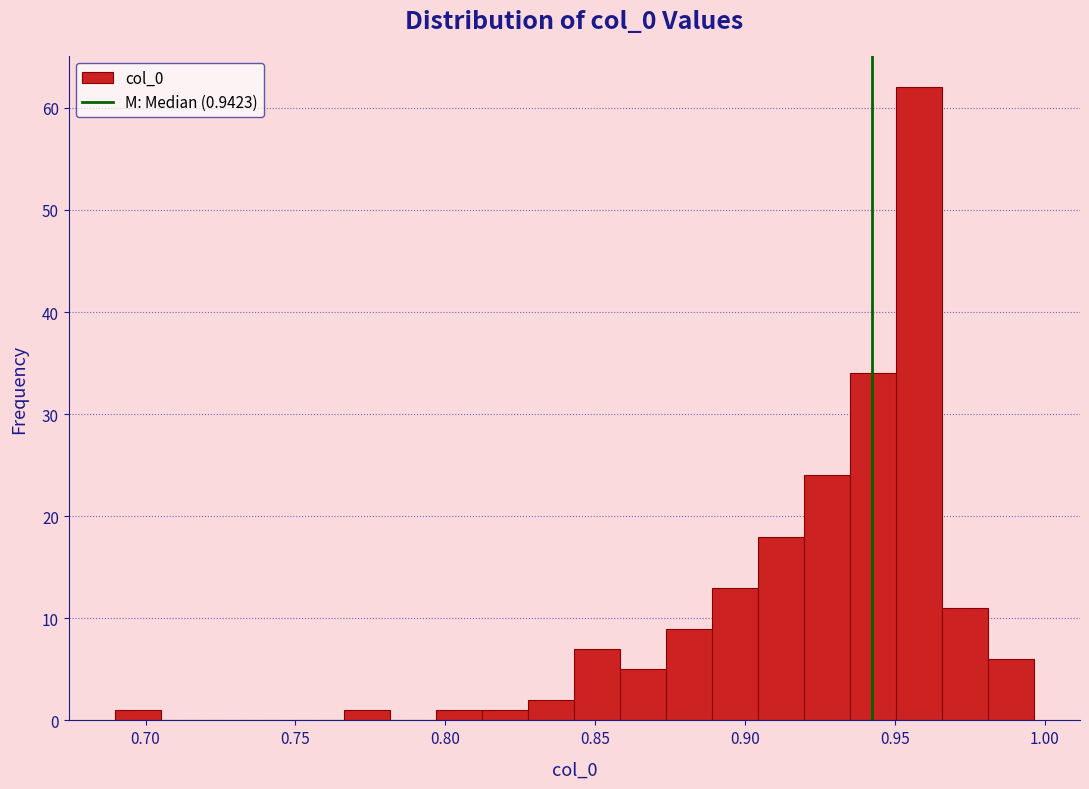

Around what value on the x-axis is the tallest bar? Give the approximate position of its centre, as read against the axis.

0.960